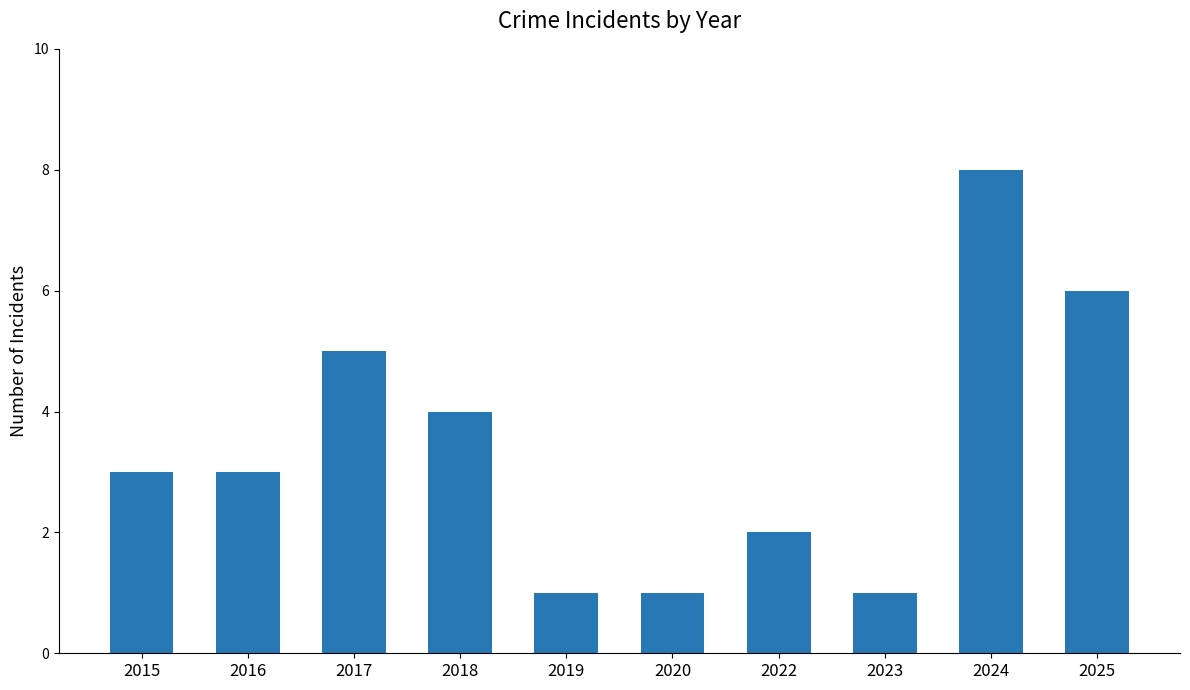

Which label corresponds to the largest value in the chart?

2024